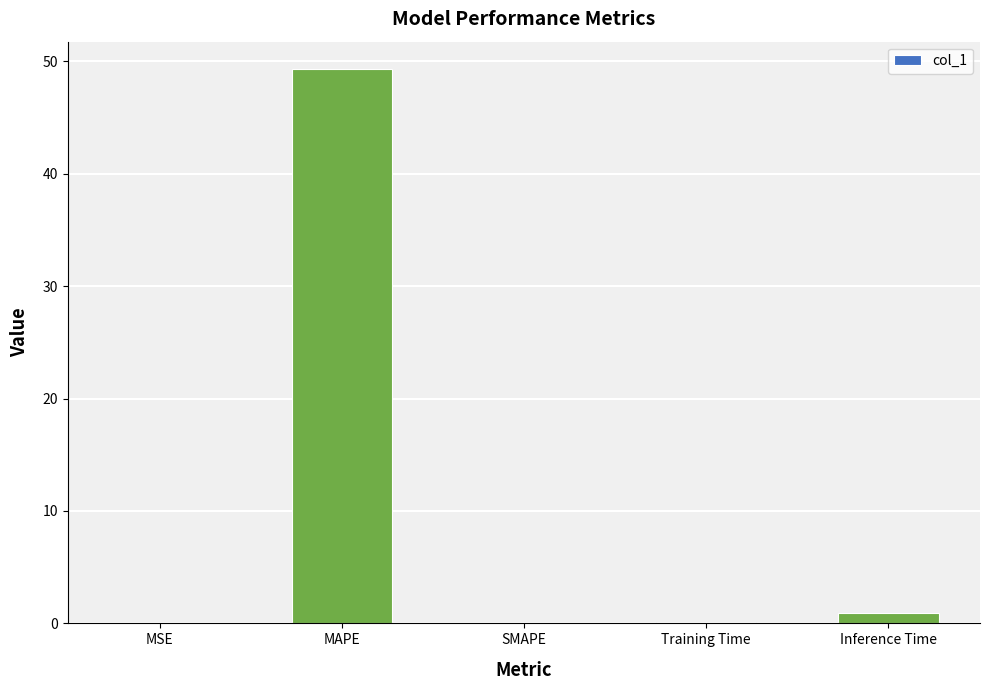

The chart shows a value of 0.0 at SMAPE. True or false?

True